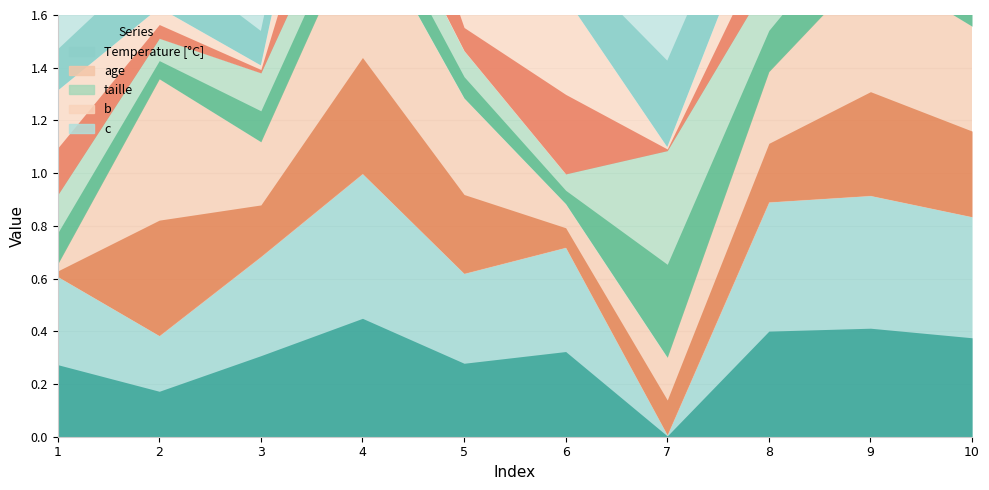

List the series in order of their peak value, lowest first.

c, taille, b, age, Temperature [°C]